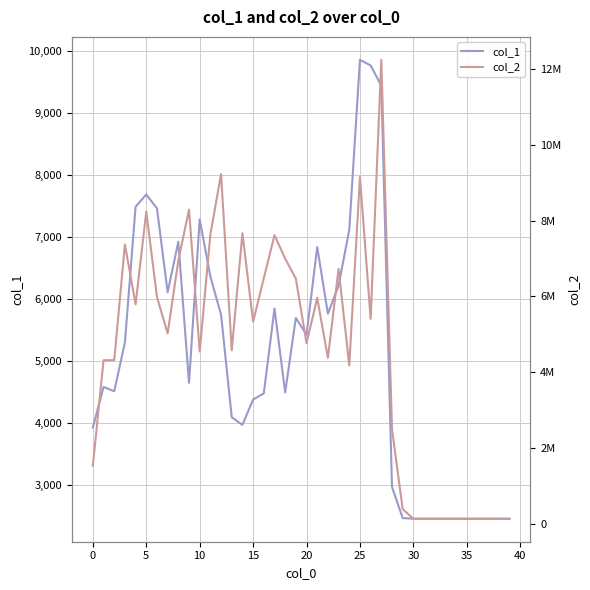

The value of col_1 at 20 is 2552. True or false?

False